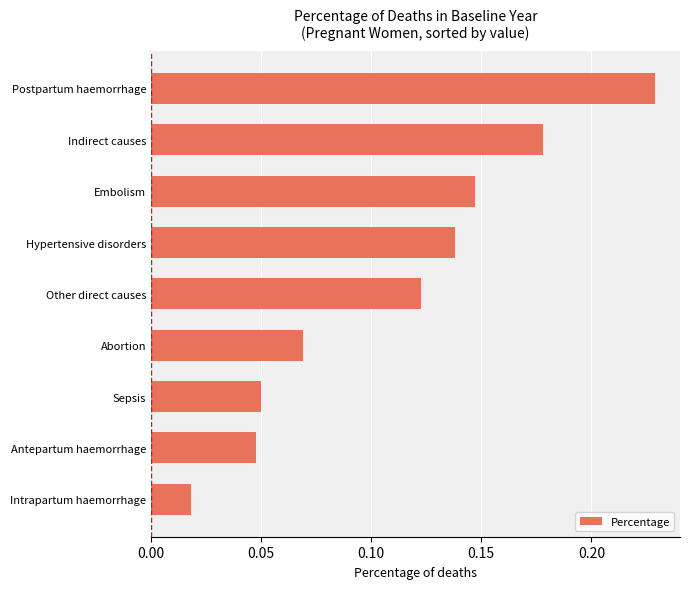

What is the change in value from Intrapartum haemorrhage to Indirect causes?

+0.2